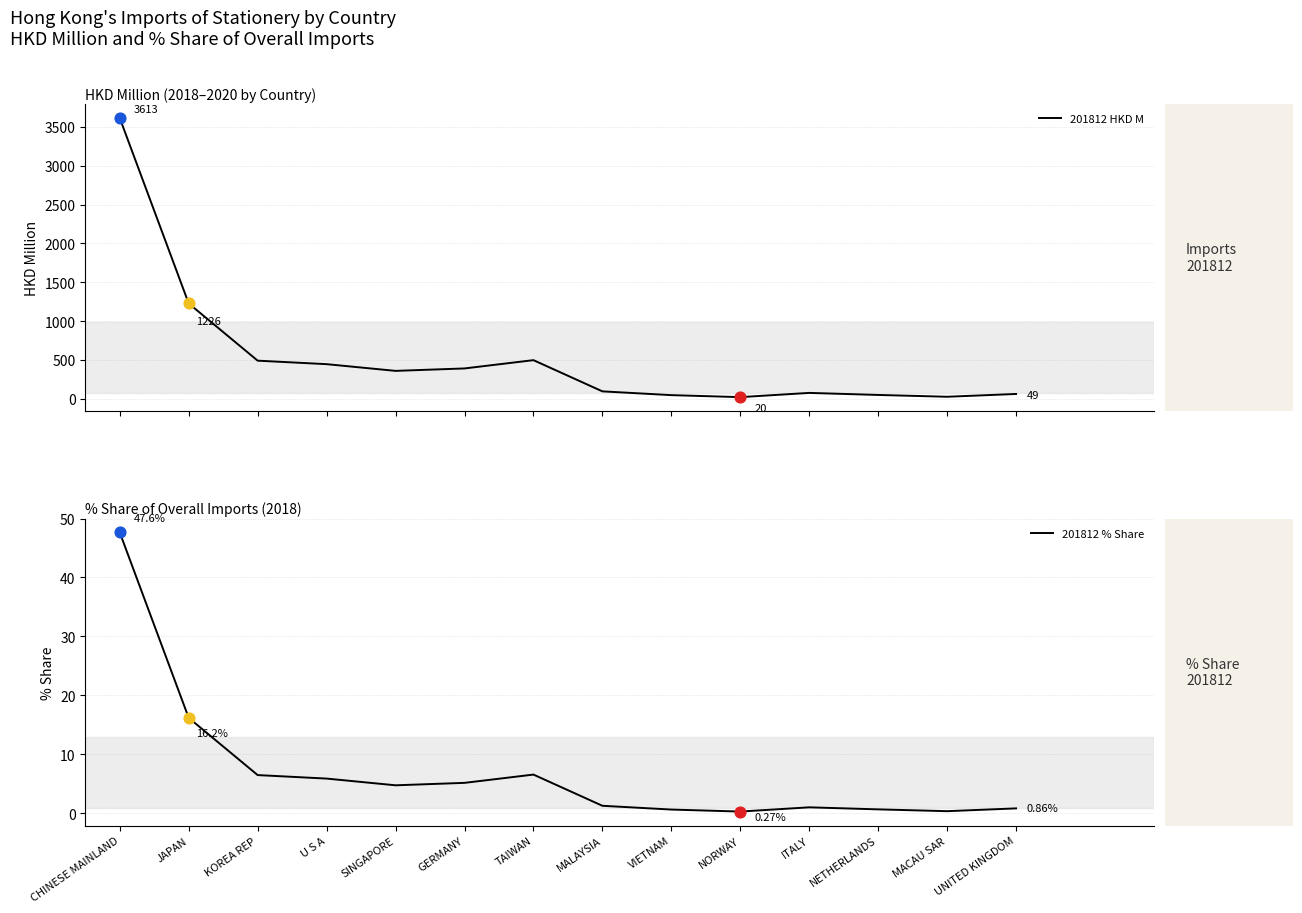

What are all the series names shown in the legend?

201812 HKD M, 201812 % Share